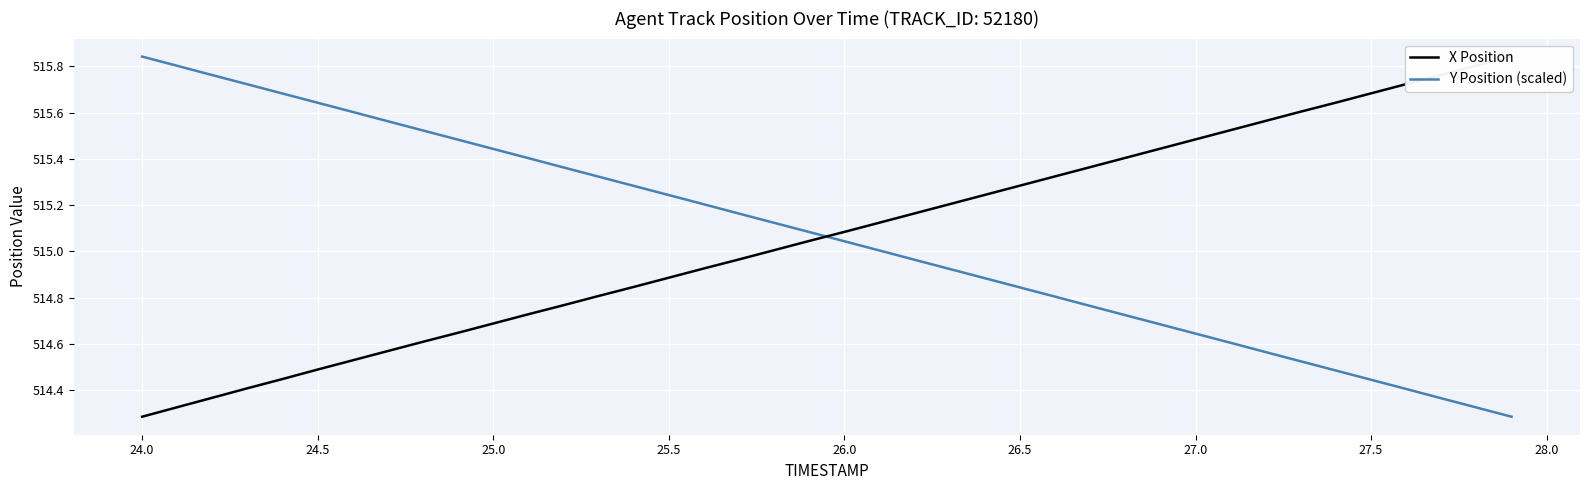

At which label does Y Position (scaled) reach its peak?

24.0